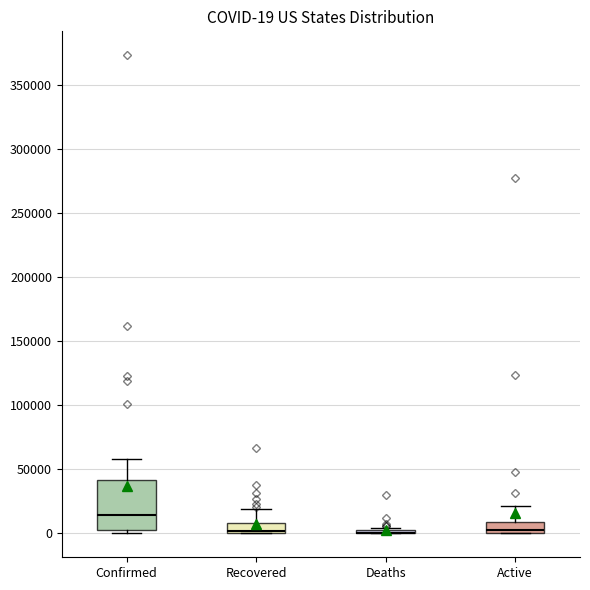

Comparing the boxes themselves (not the whiskers), which one is the tallest?

Confirmed